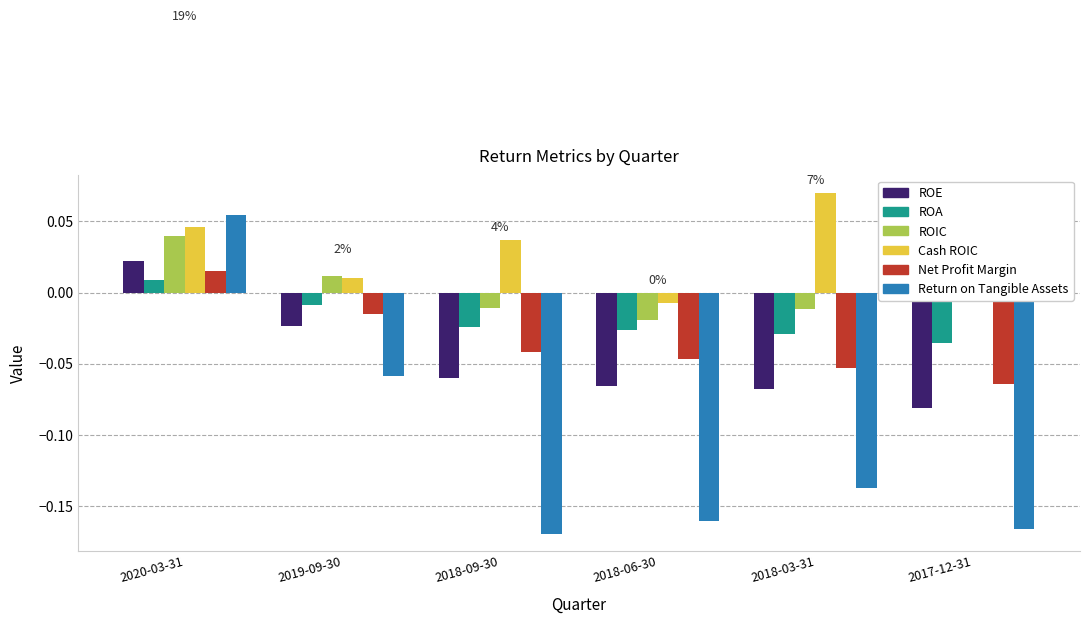

At which category is the sum across all series the highest?

2020-03-31